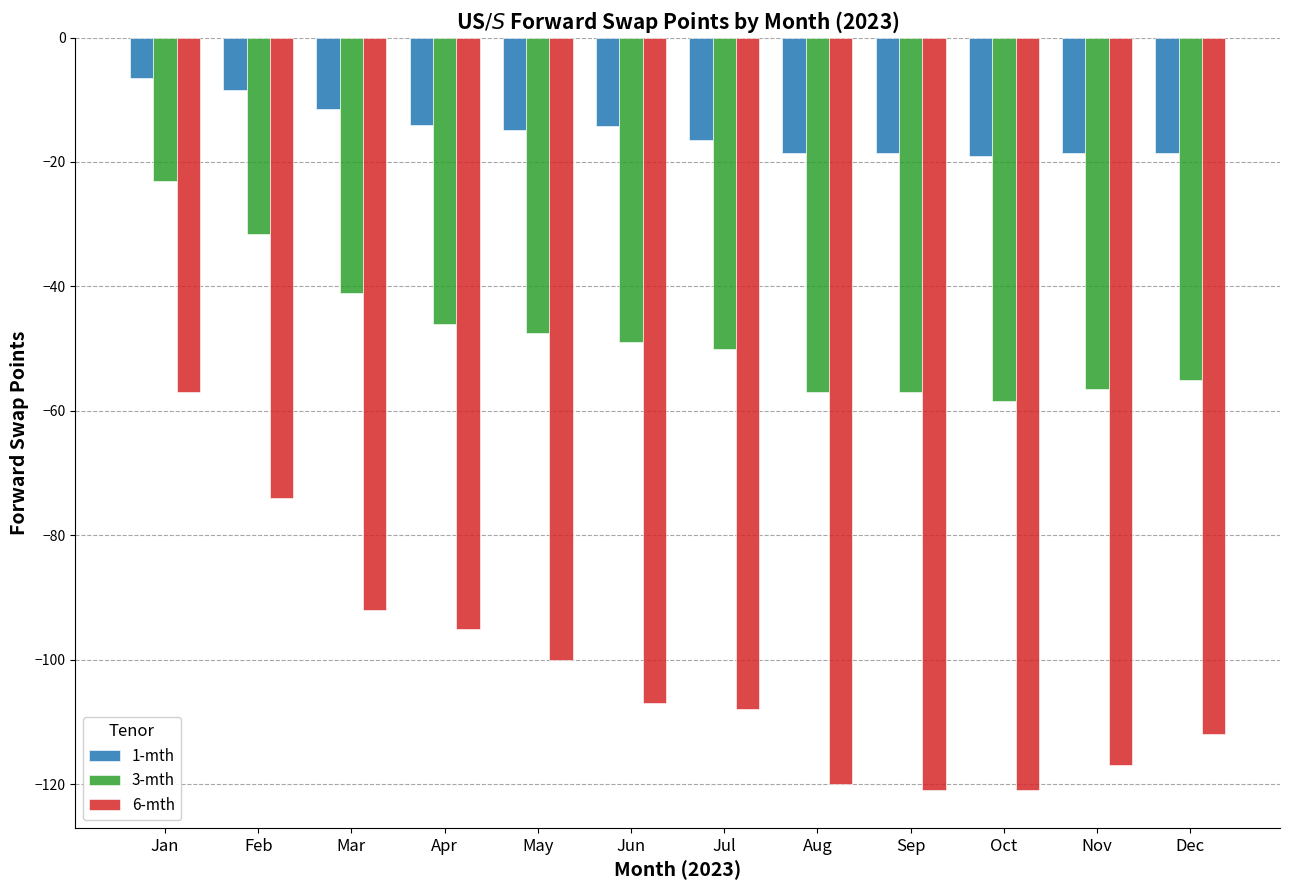

Read the 6-mth value at May.

-100.0